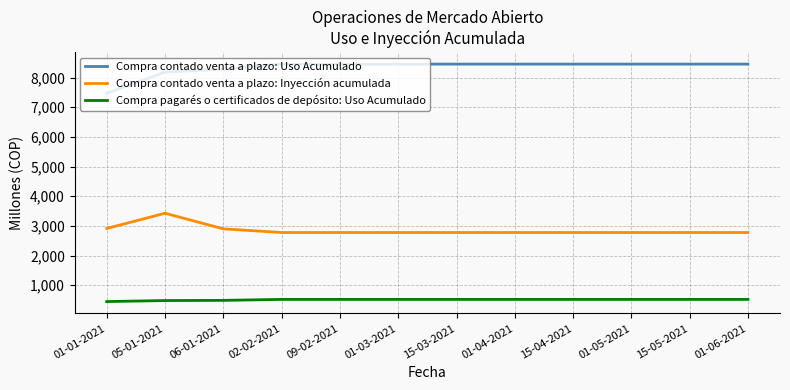

Rank the series by their average value, from lowest to highest.

Compra pagarés o certificados de depósito: Uso Acumulado, Compra contado venta a plazo: Inyección acumulada, Compra contado venta a plazo: Uso Acumulado